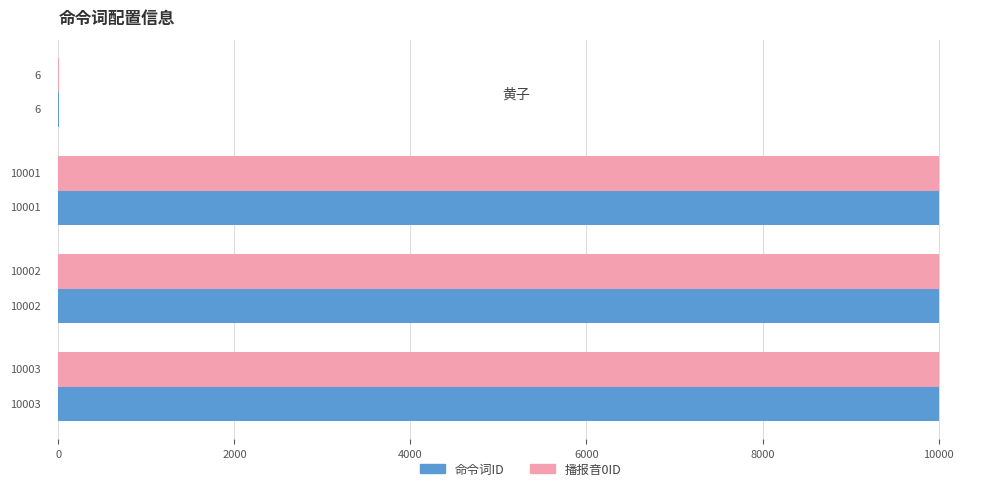

What is the sum of the 播报音0ID values at 黄子 and <welcome>?

10007